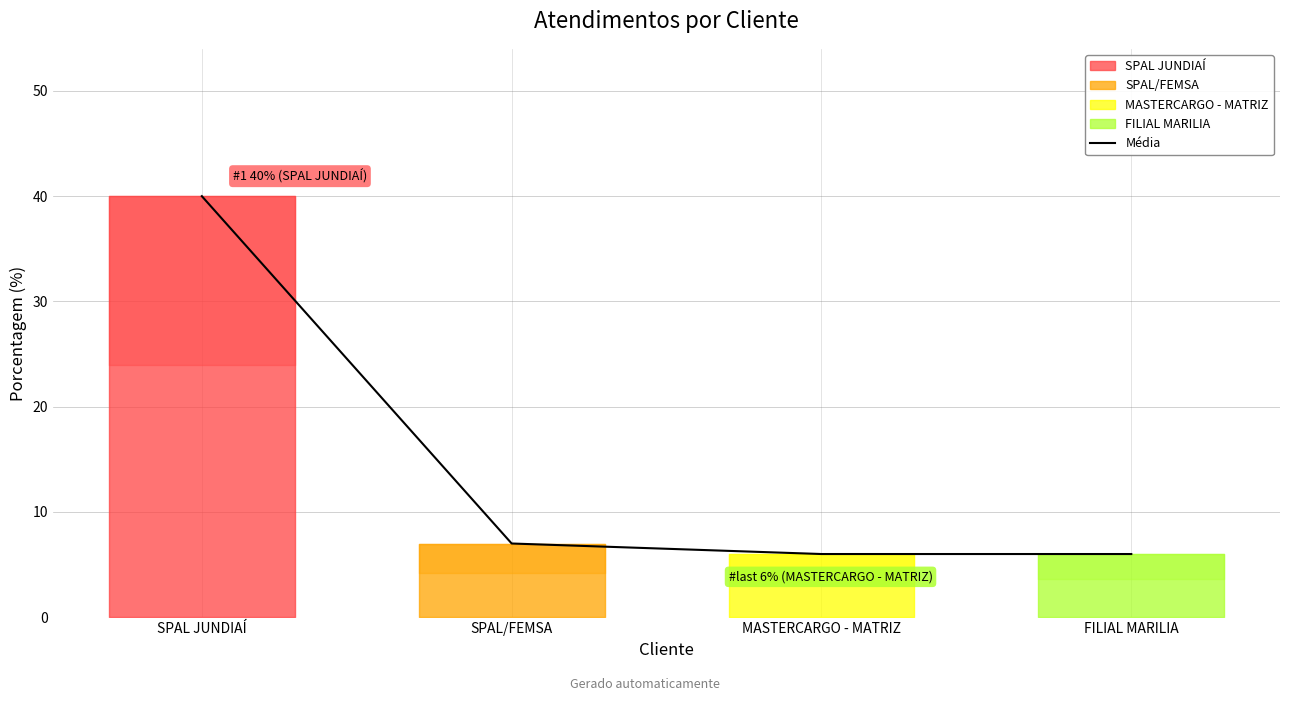

What is the smallest value displayed?

6